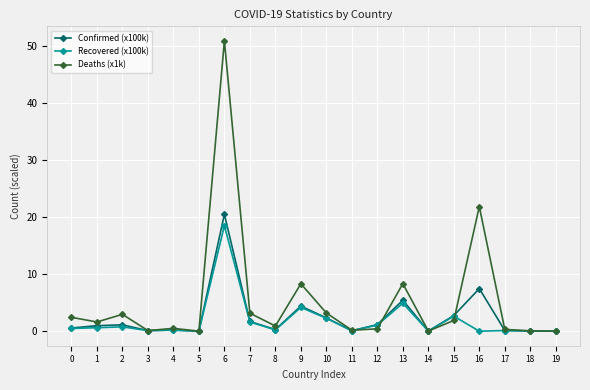

Which series has the largest total across all categories?

Deaths (x1k)